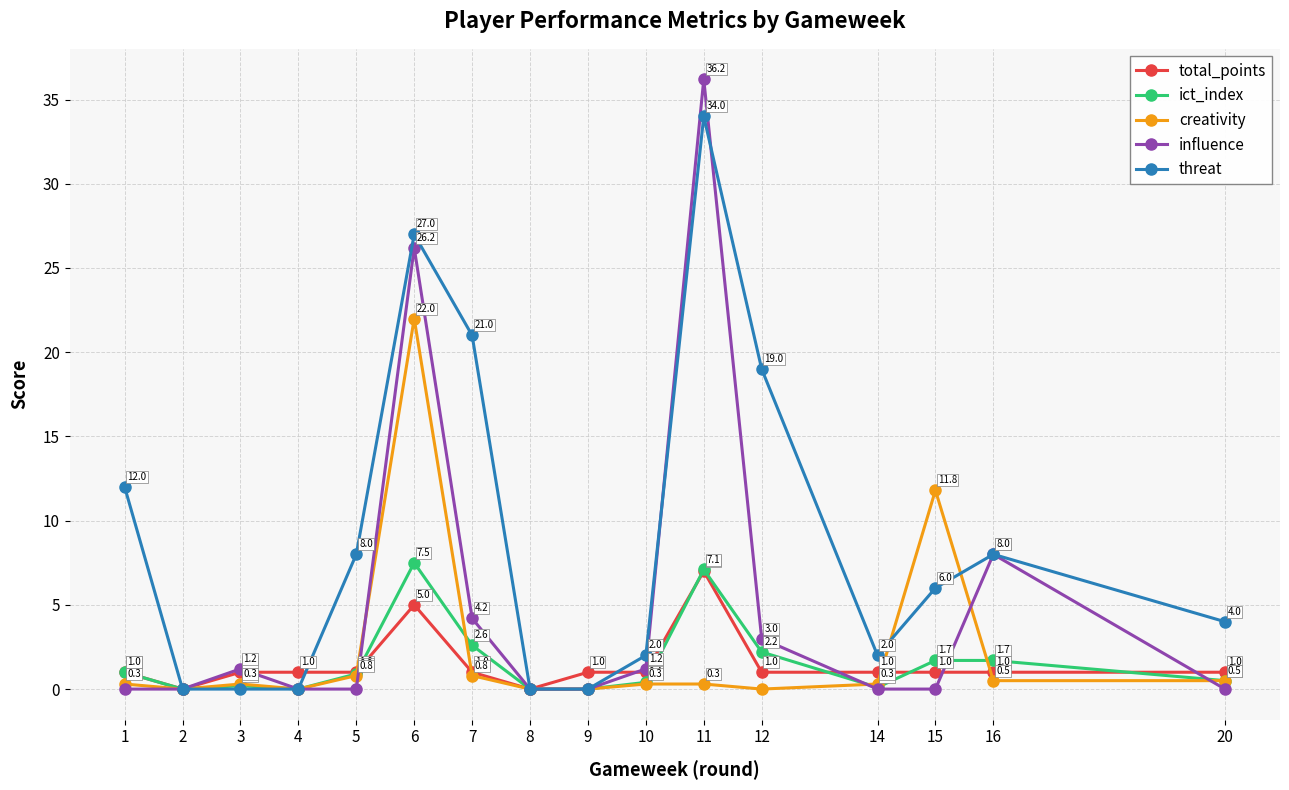

What are all the series names shown in the legend?

total_points, ict_index, creativity, influence, threat